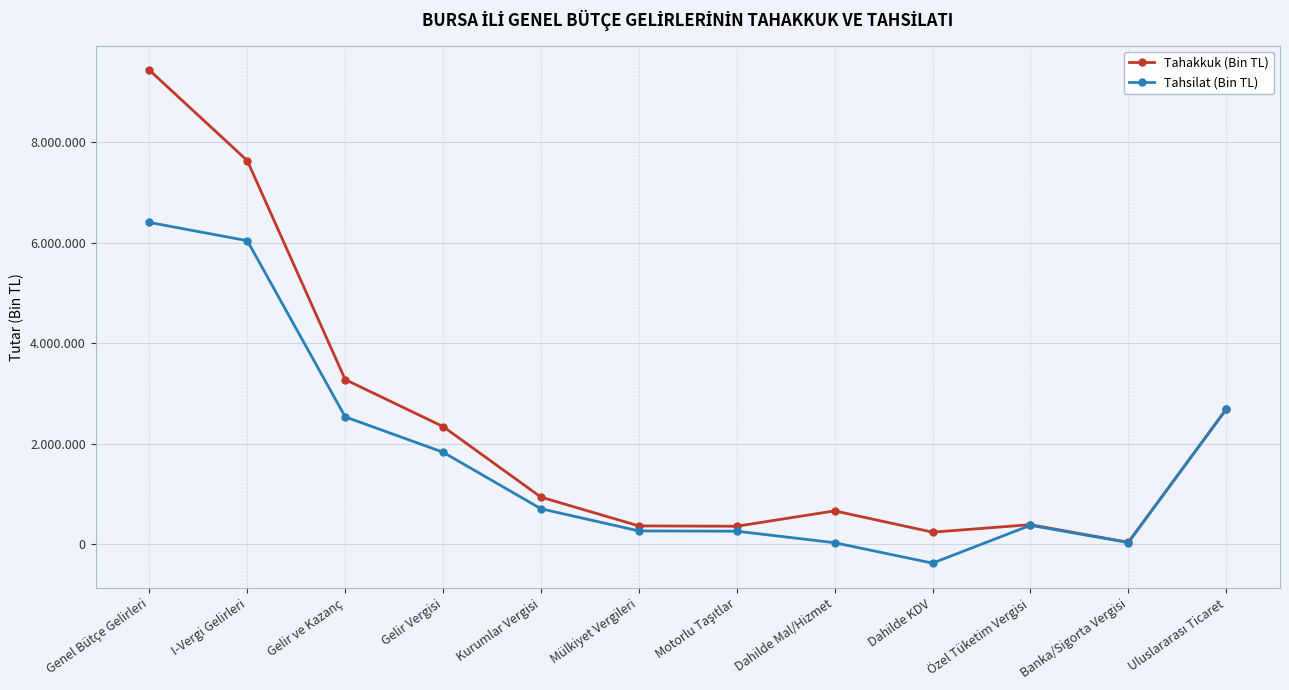

What are all the series names shown in the legend?

Tahakkuk (Bin TL), Tahsilat (Bin TL)